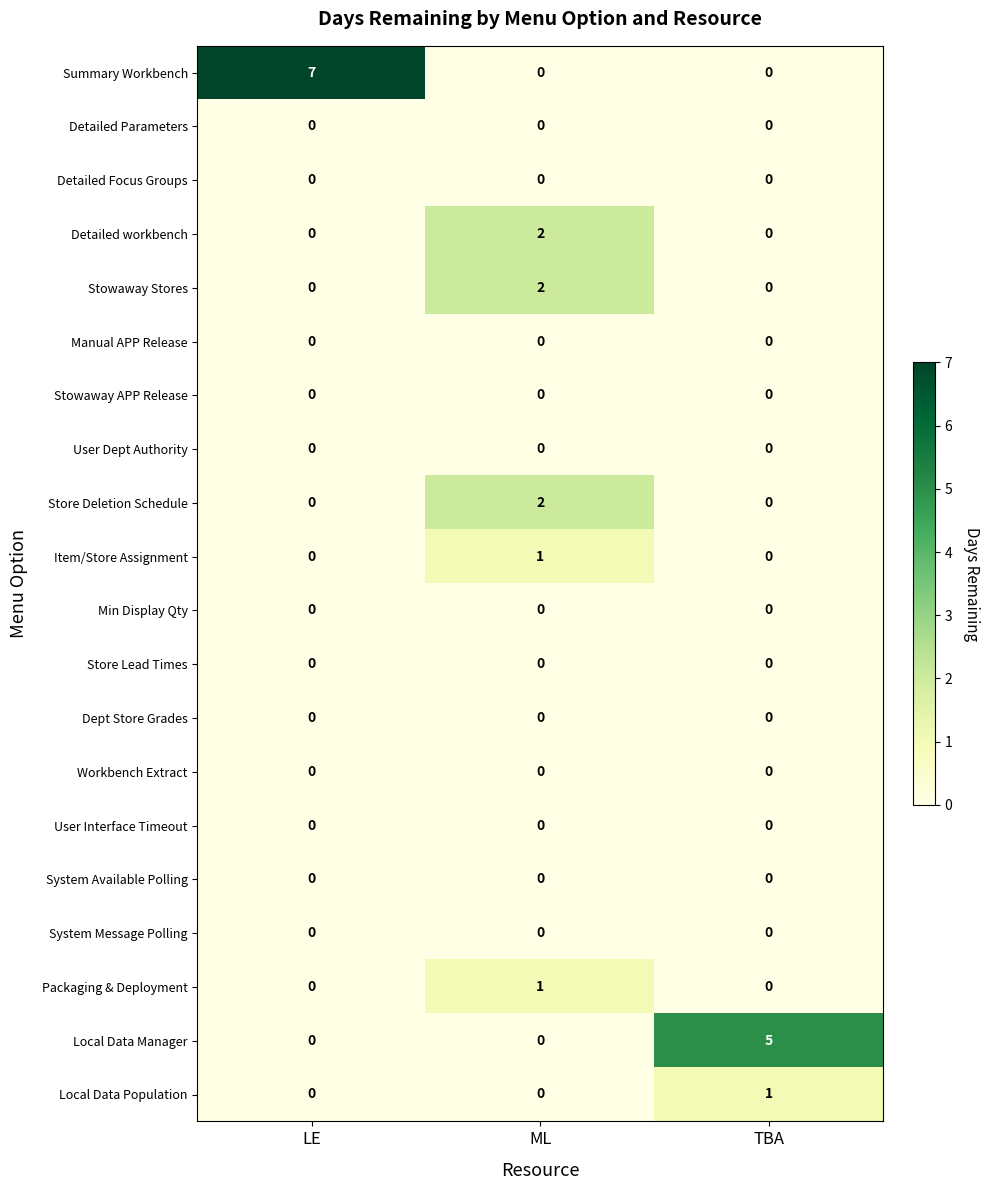

At how many categories does at least one series exceed 1?

3